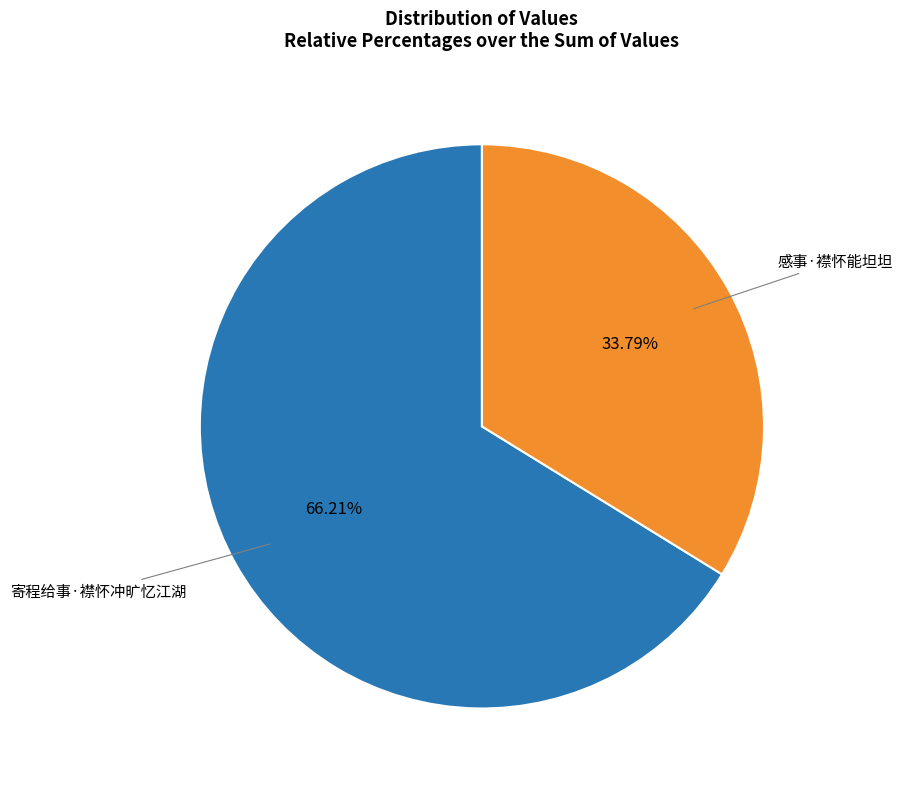

Does any single category account for the majority?

Yes